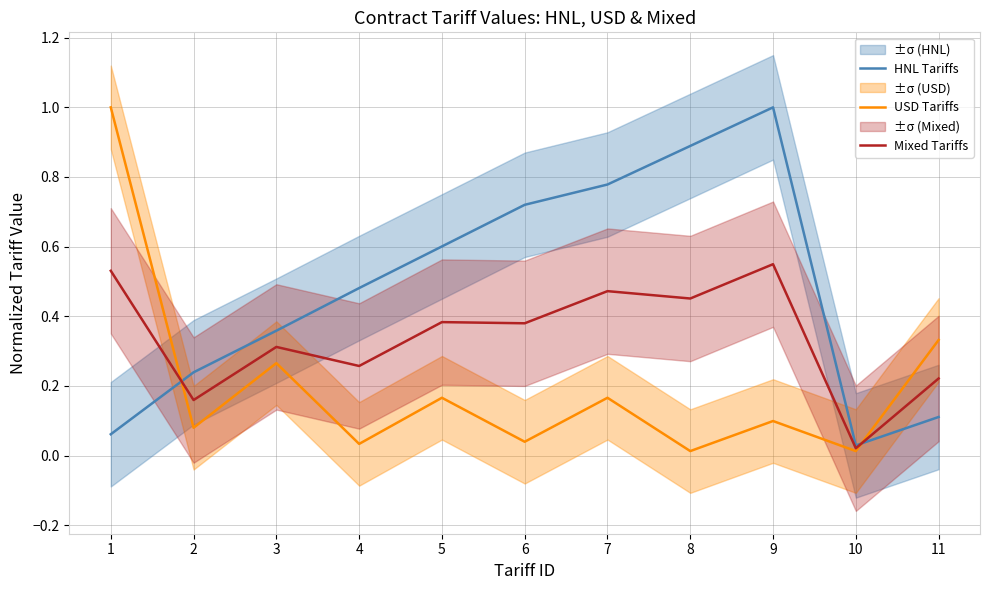

At 9, list the series in order from largest to smallest.

HNL Tariffs, Mixed Tariffs, USD Tariffs